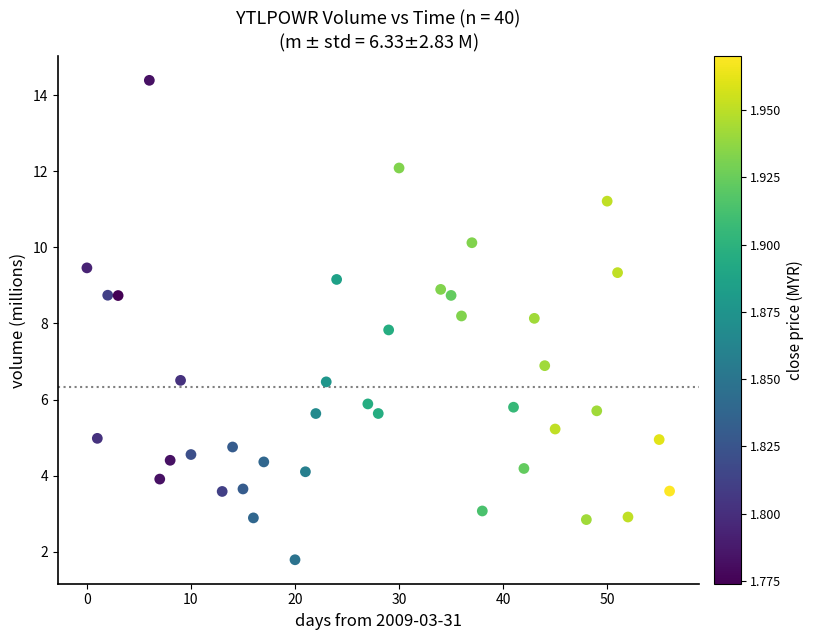

What is the range of Y values (max minus min)?

12.6